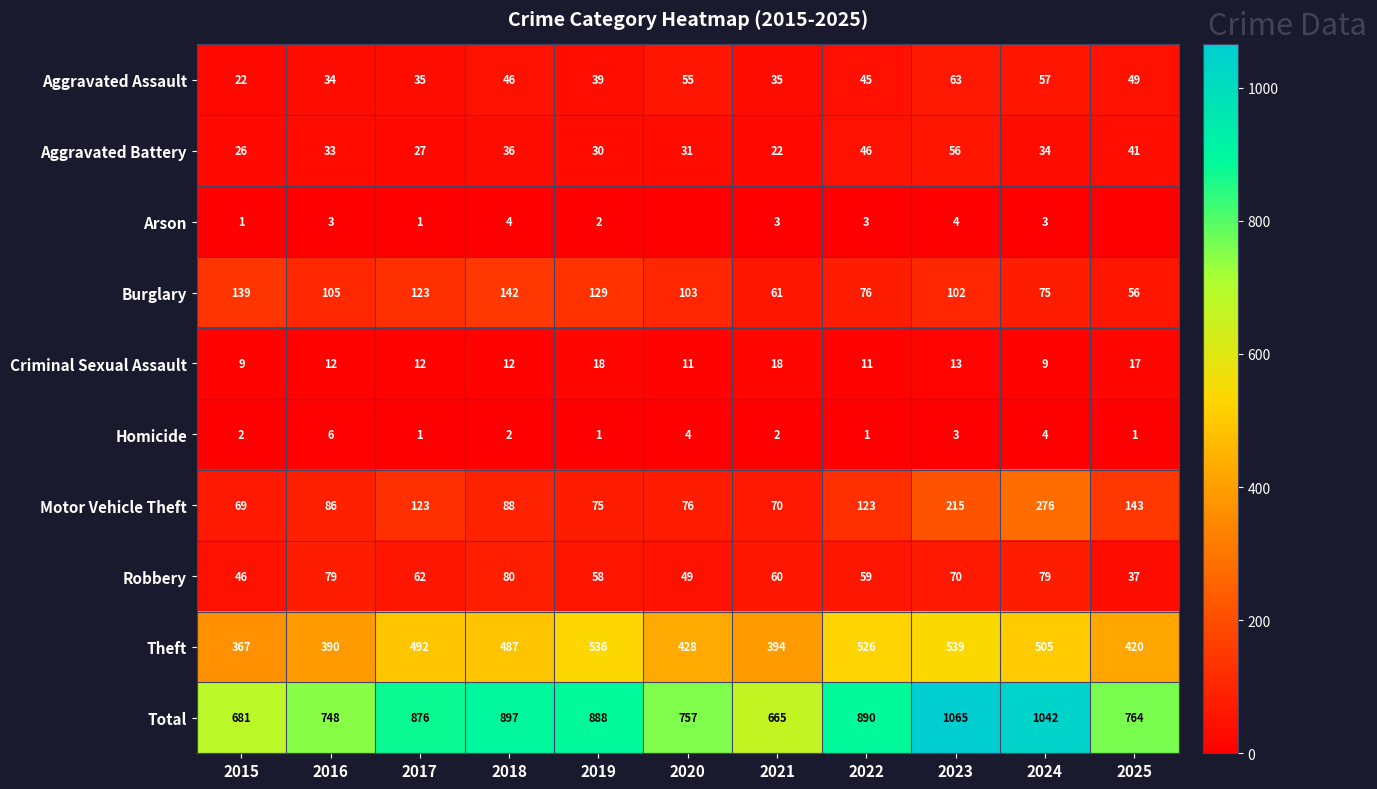

Rank the series at 2024 from highest to lowest value.

Total, Theft, Motor Vehicle Theft, Robbery, Burglary, Aggravated Assault, Aggravated Battery, Criminal Sexual Assault, Homicide, Arson